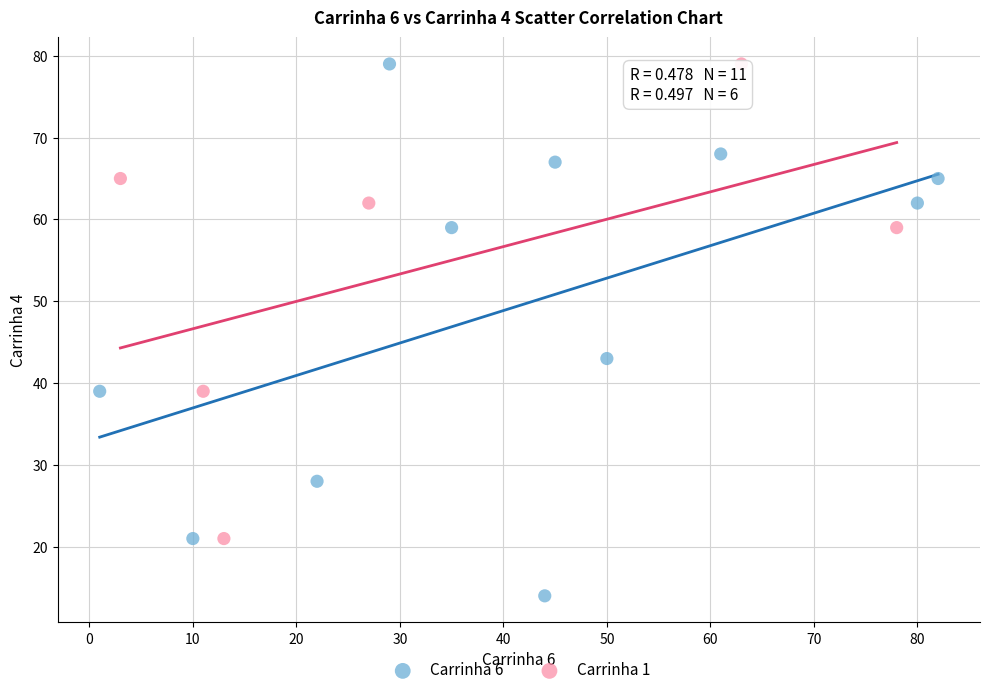

Which series contains the lowest Y value?

Carrinha 6